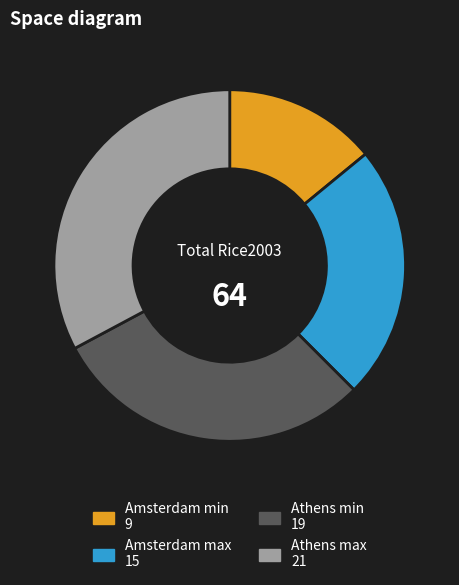

Is there any slice that represents more than half of the pie?

No